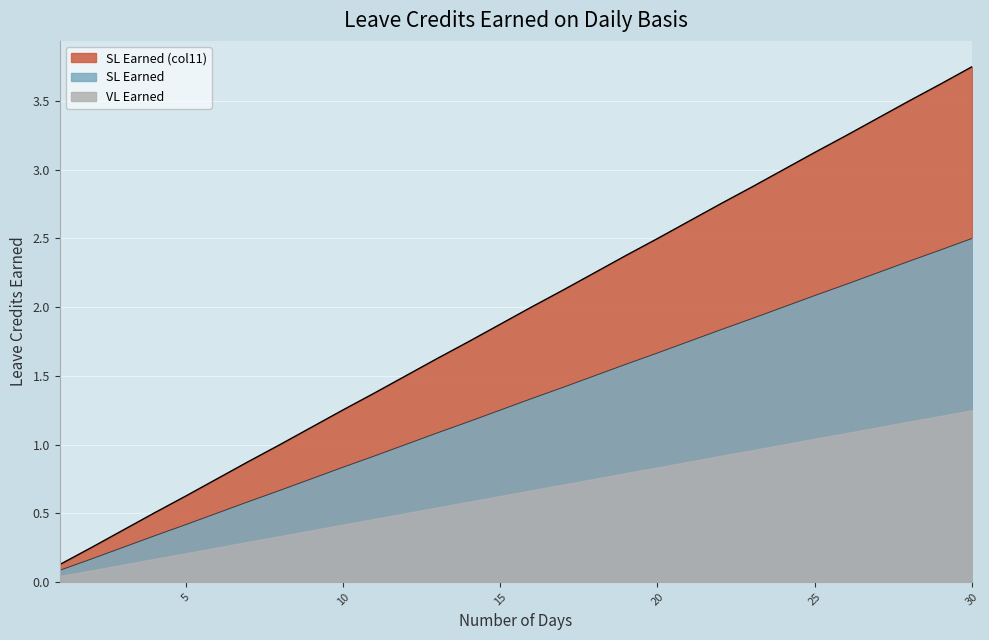

Which series has the largest total across all categories?

SL Earned (col11)